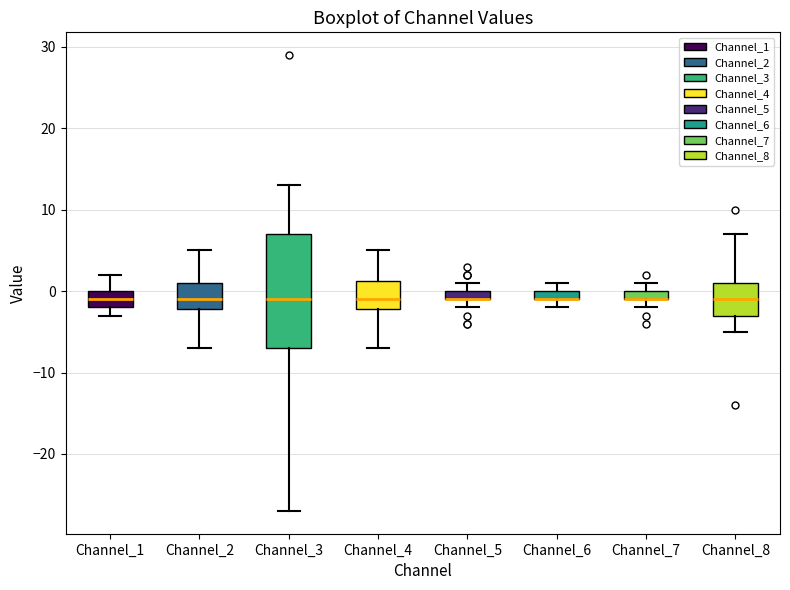

Where does the lower whisker of the box for Channel_2 end on the y-axis? The values are not printed on the chart, so give them approximately, as read against the axis.

-7